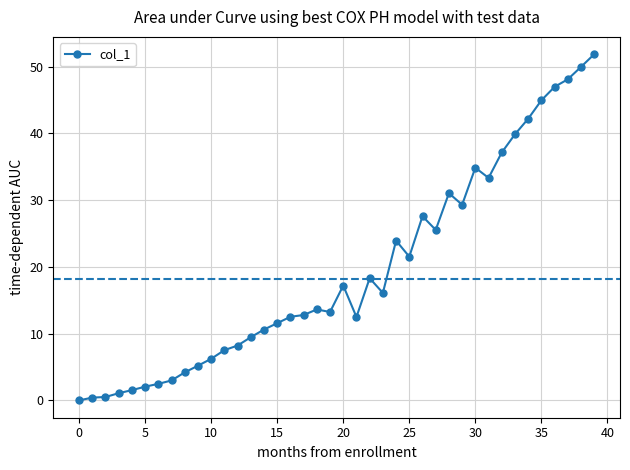

True or false: the data has more than 2 interior local peaks.

True